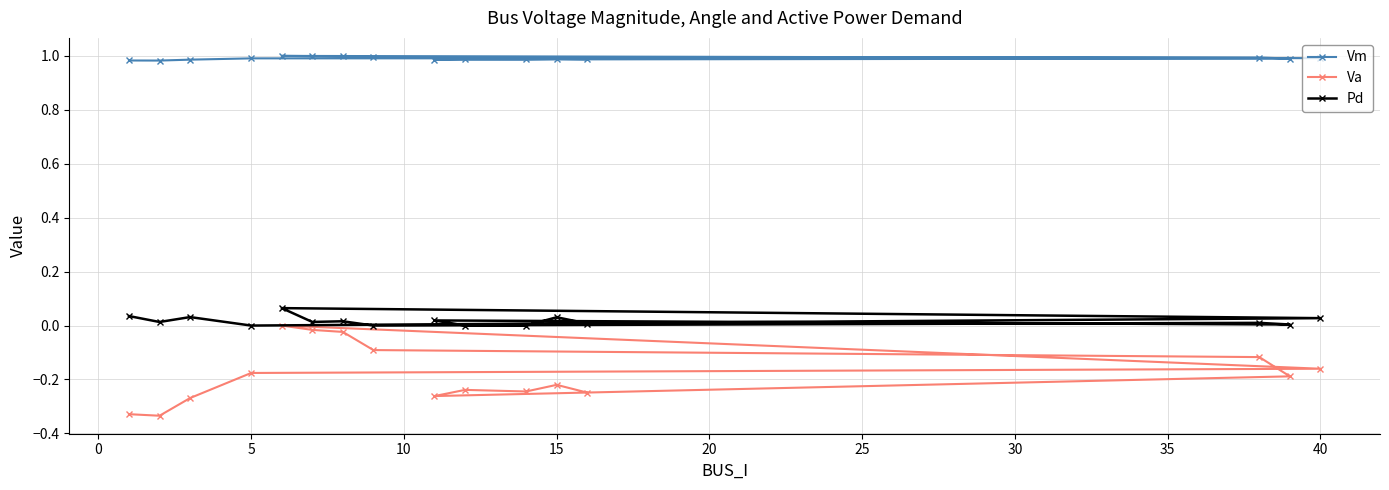

List the series in order of their overall mean, highest first.

Vm, Pd, Va